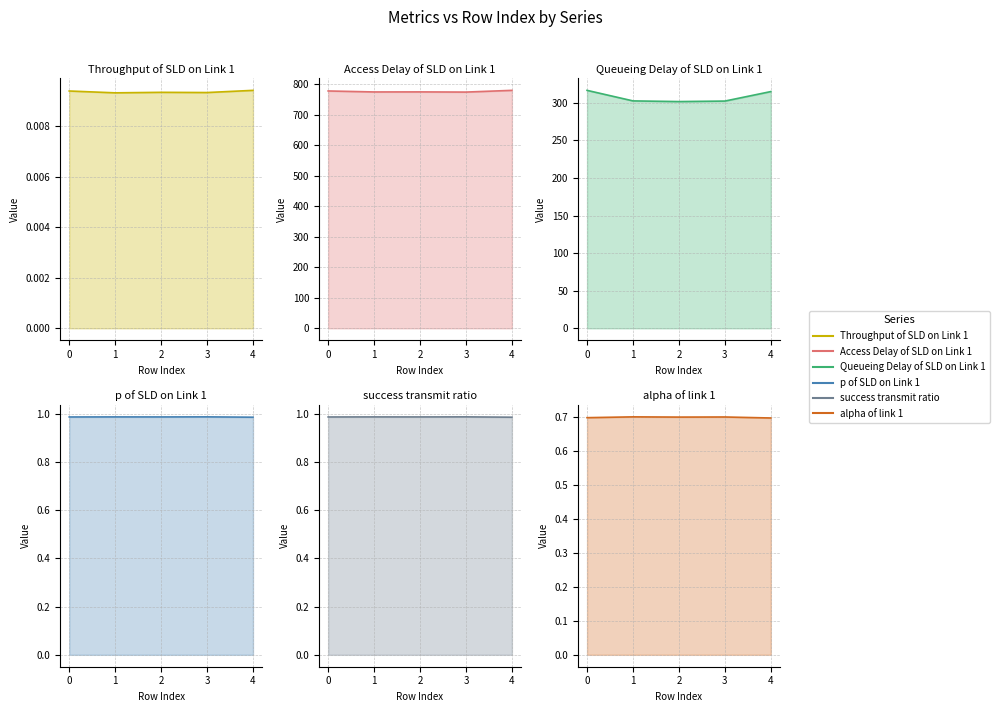

At 2, list the series in order from smallest to largest.

Throughput of SLD on Link 1, alpha of link 1, p of SLD on Link 1, success transmit ratio, Queueing Delay of SLD on Link 1, Access Delay of SLD on Link 1